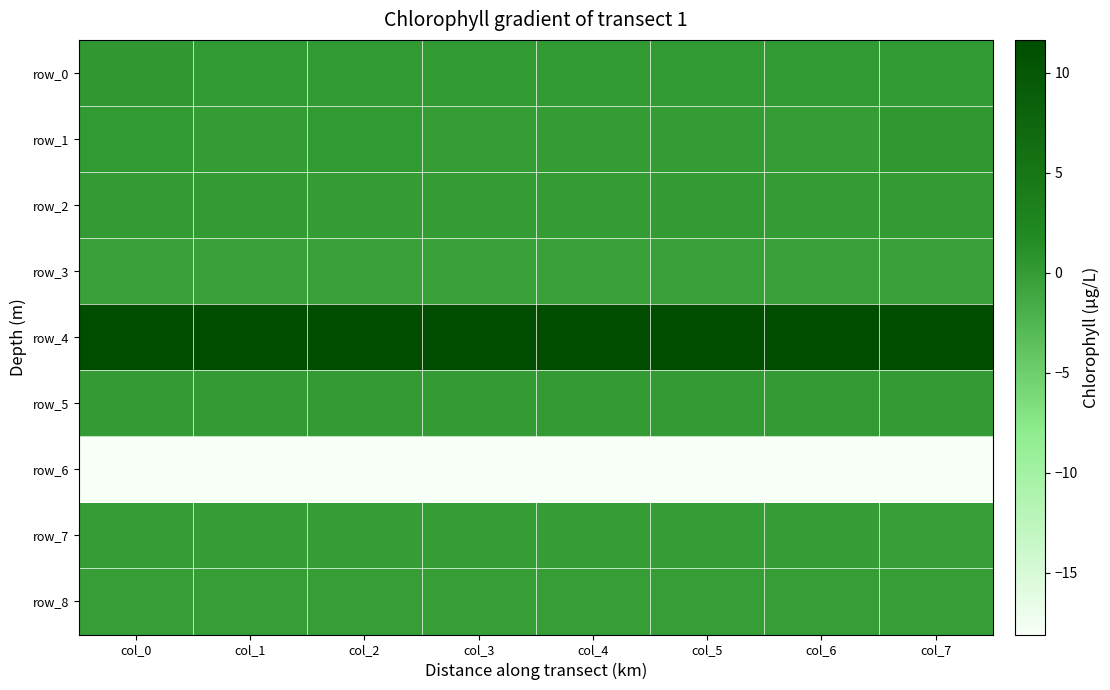

Is the value of row_7 at col_7 greater than the value of row_6 at col_2?

Yes